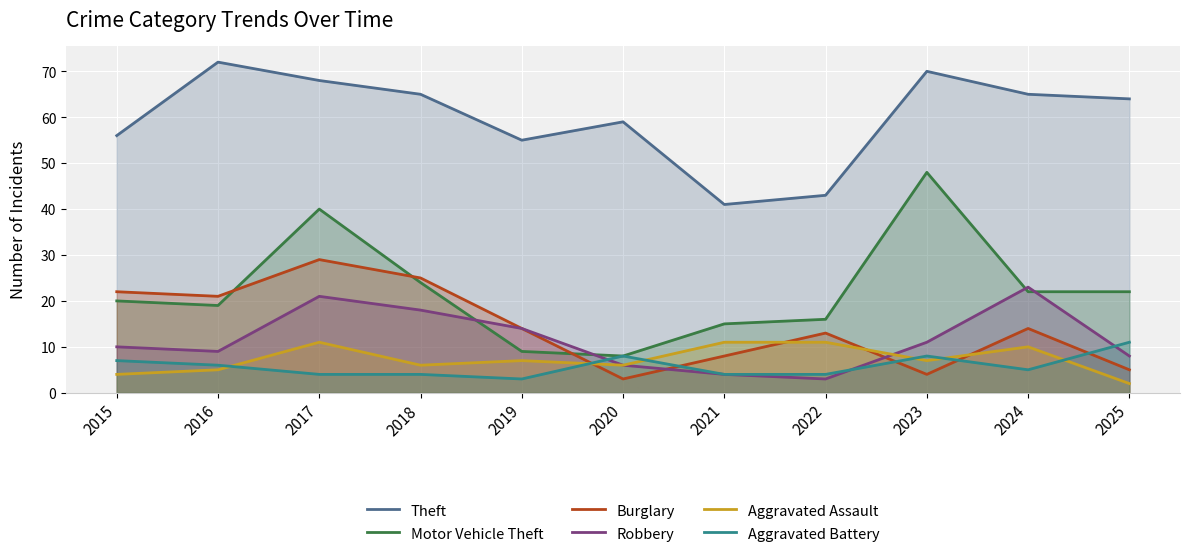

List the series in order of their peak value, highest first.

Theft, Motor Vehicle Theft, Burglary, Robbery, Aggravated Assault, Aggravated Battery